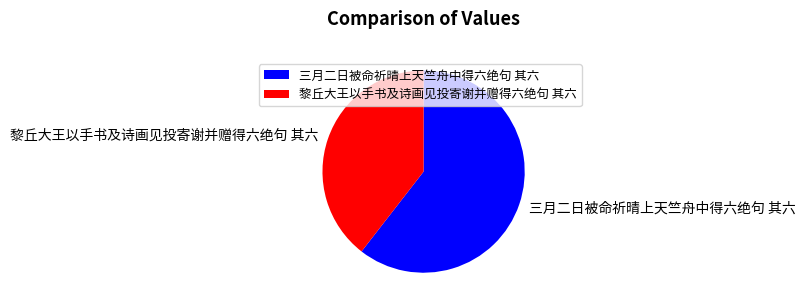

Which category has the smallest portion of the pie?

黎丘大王以手书及诗画见投寄谢并赠得六绝句 其六